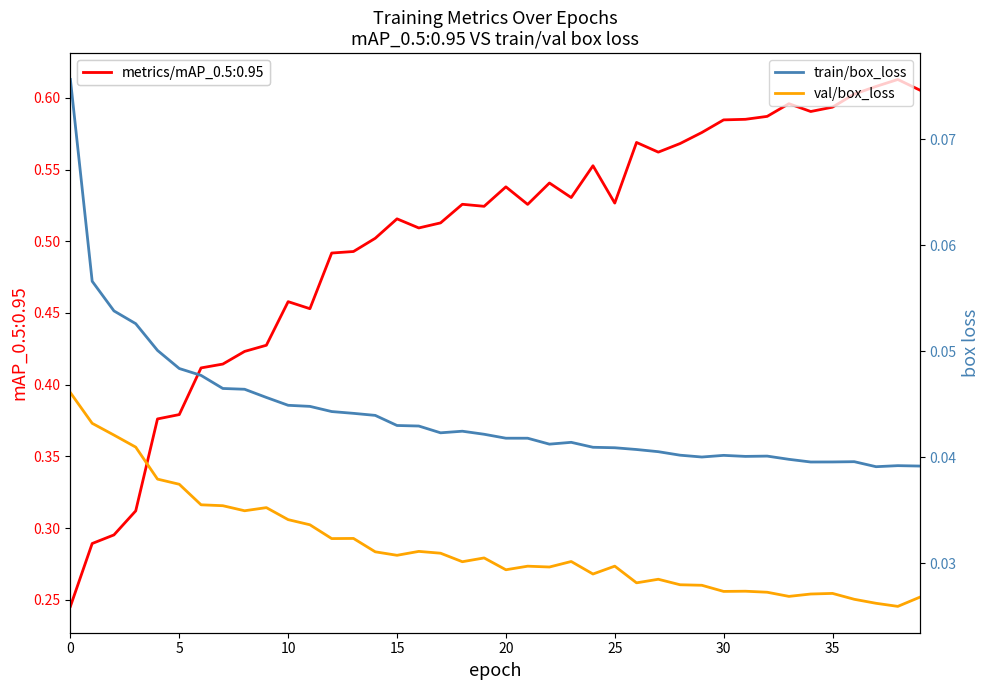

True or false: train/box_loss and val/box_loss cross at least once.

False